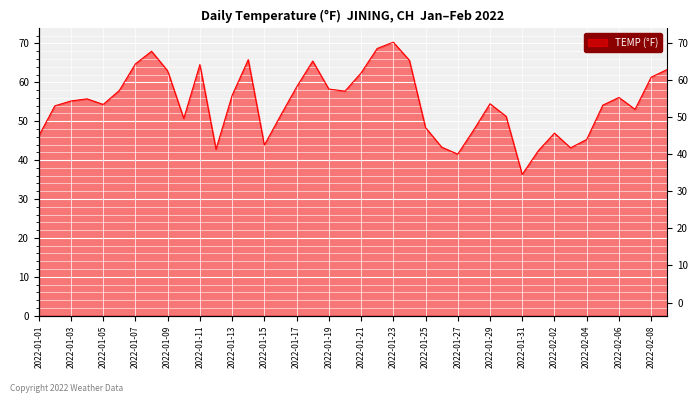

The chart shows a value of 42.4 at 2022-02-01. True or false?

True